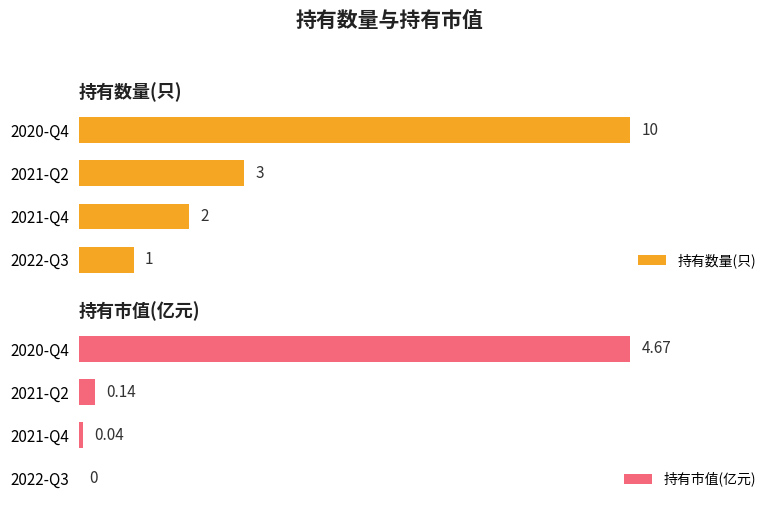

Which series has the largest total across all categories?

持有数量(只)